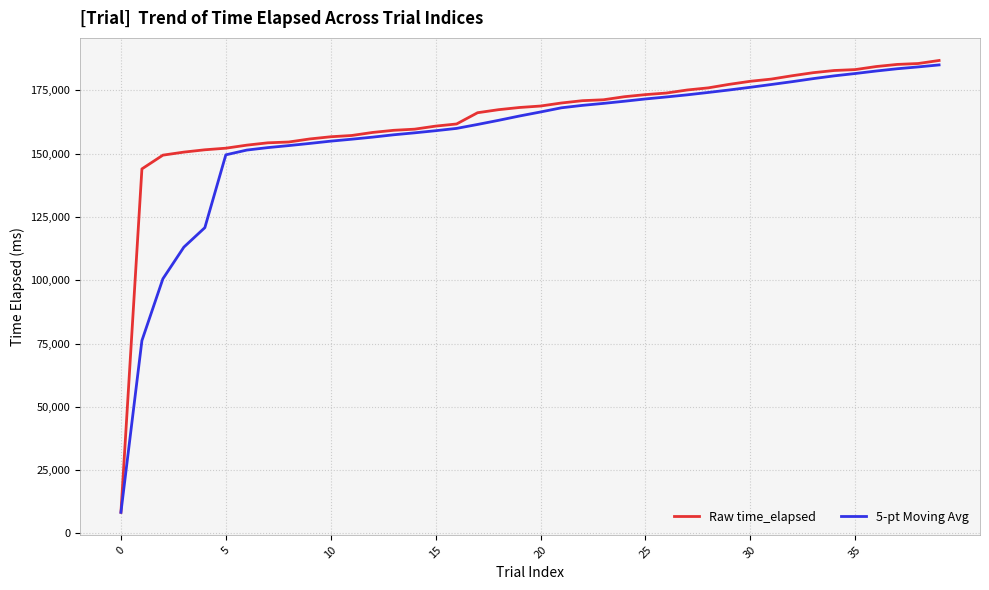

Which series has the widest spread of values?

Raw time_elapsed